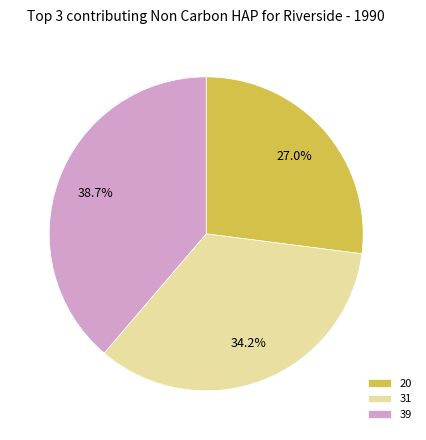

Count the number of slices in the pie.

3